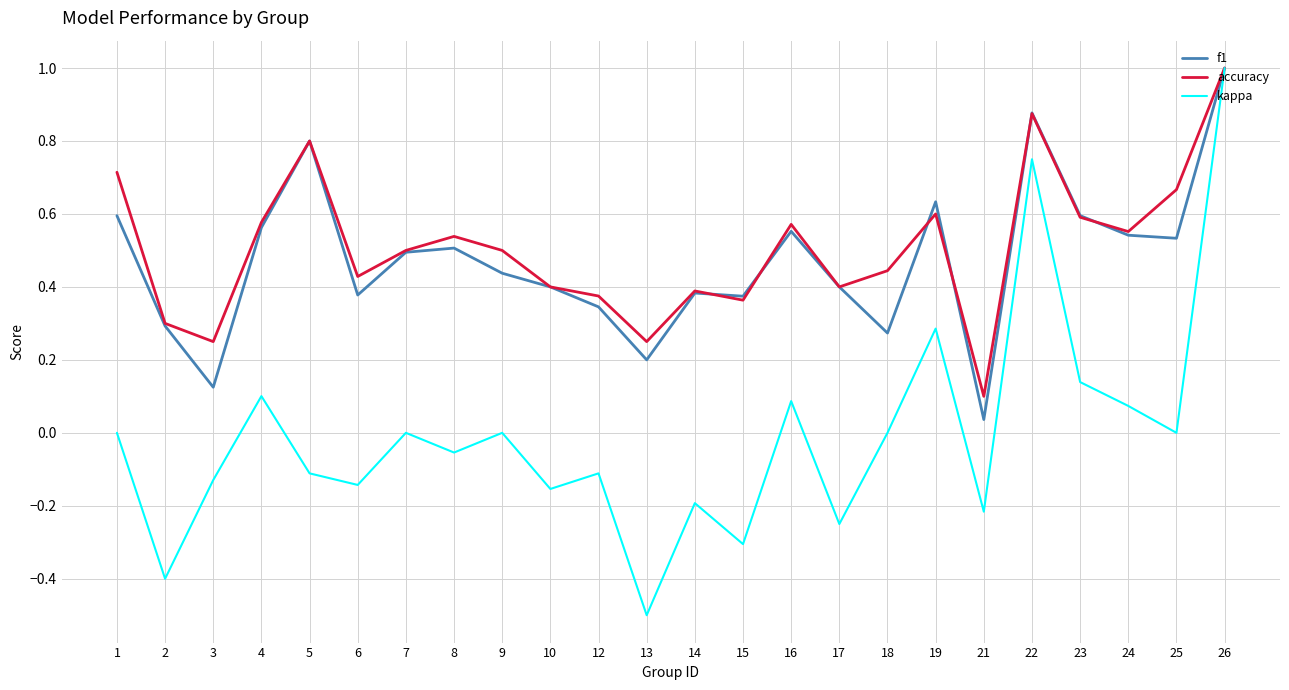

Which series has the largest range (max minus min)?

kappa